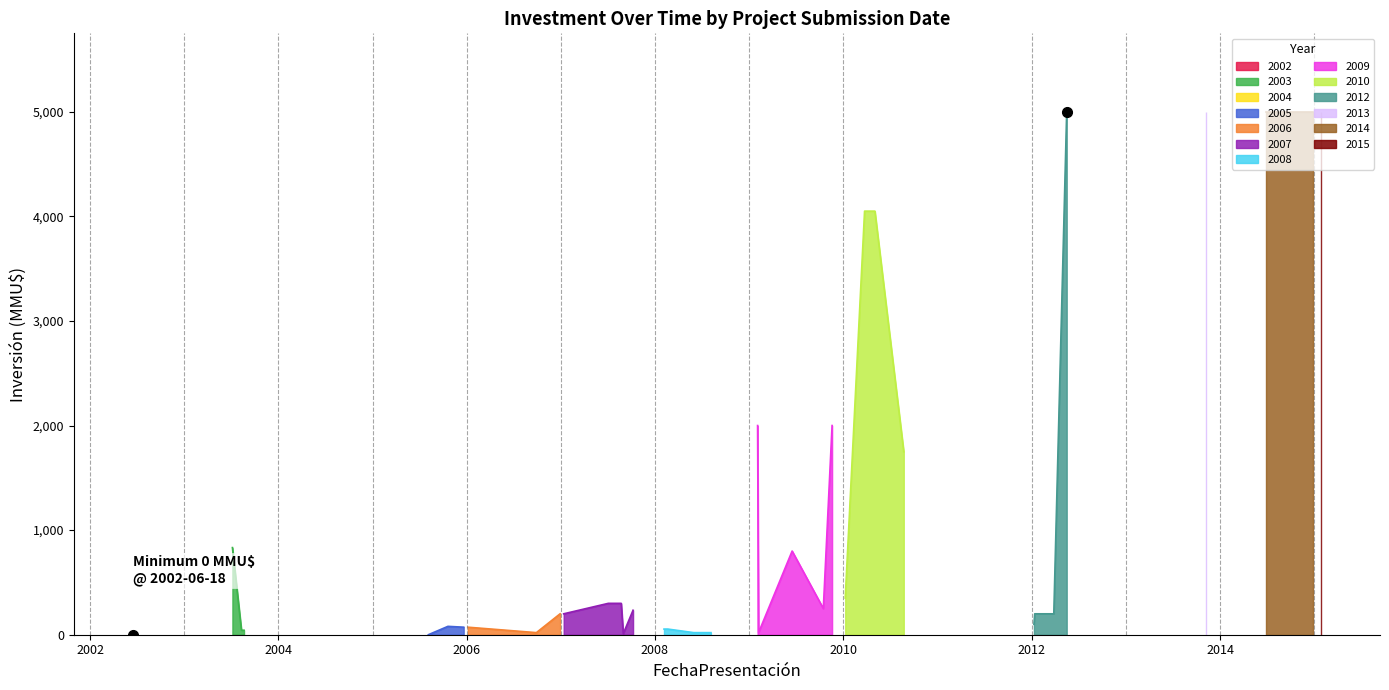

How many positive values does the Inversión(MMU$) series have?

38